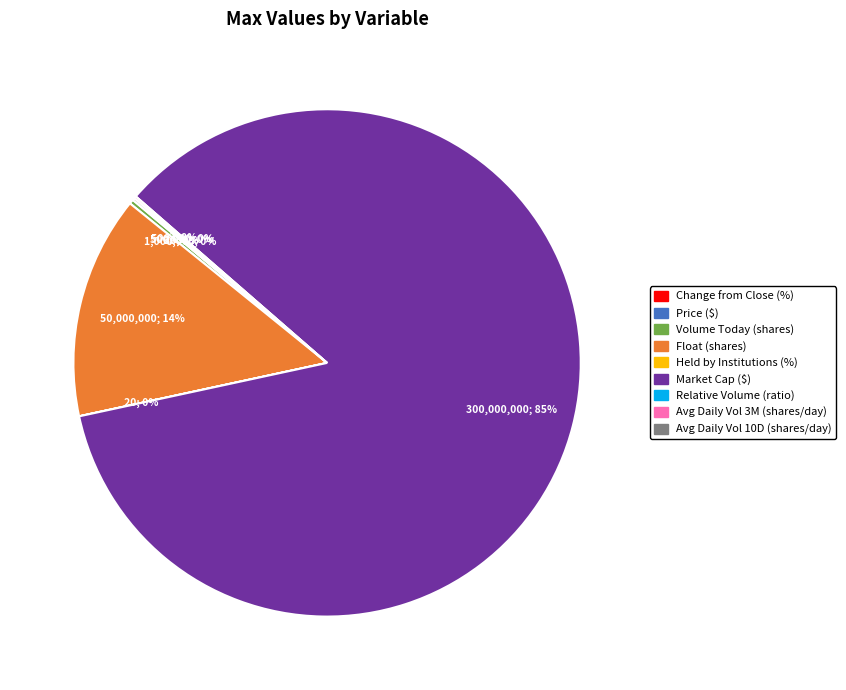

Is there a majority slice in this chart?

Yes